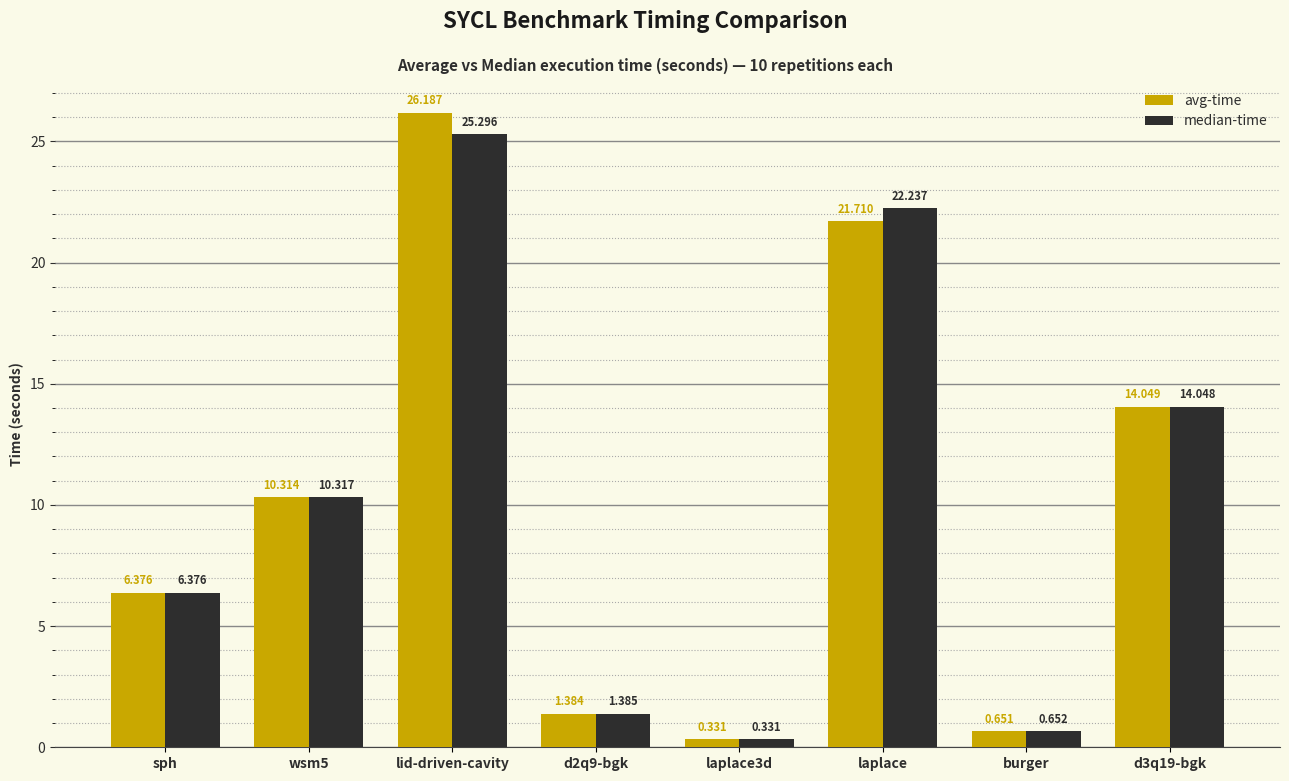

What are all the series names shown in the legend?

avg-time, median-time